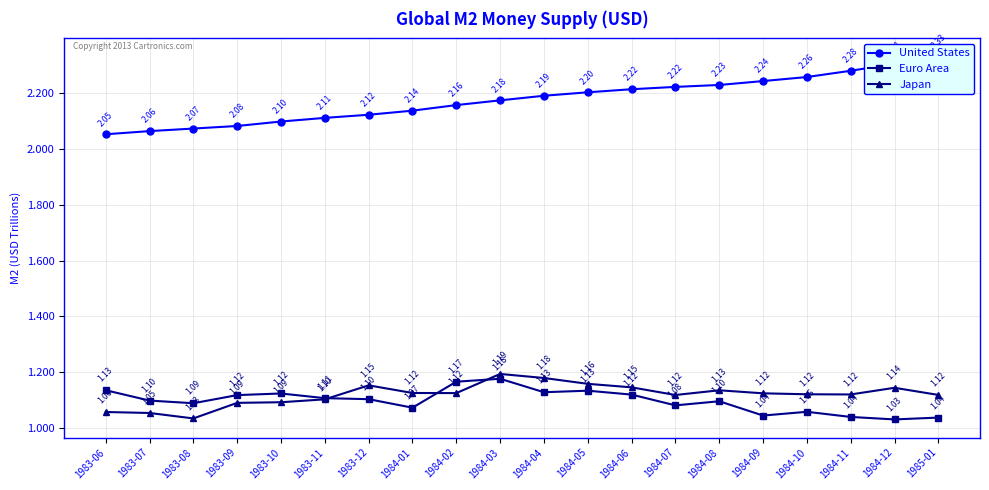

What is the sum of the Japan values at 1984-03 and 1984-11?

2.3